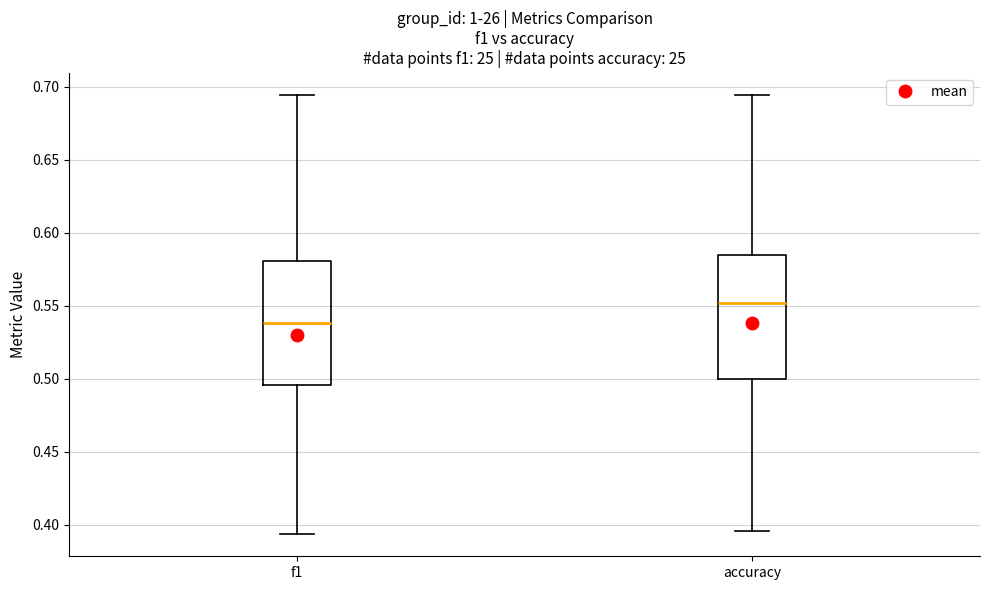

Reading left to right, read every box against the y-axis: the position of its median line, the range the box covers, and the ends of its whiskers. The values are not printed on the chart, so give them approximately, as read against the axis.

f1: median 0.540, box 0.495 to 0.580, whiskers 0.395 to 0.695
accuracy: median 0.550, box 0.500 to 0.585, whiskers 0.395 to 0.695